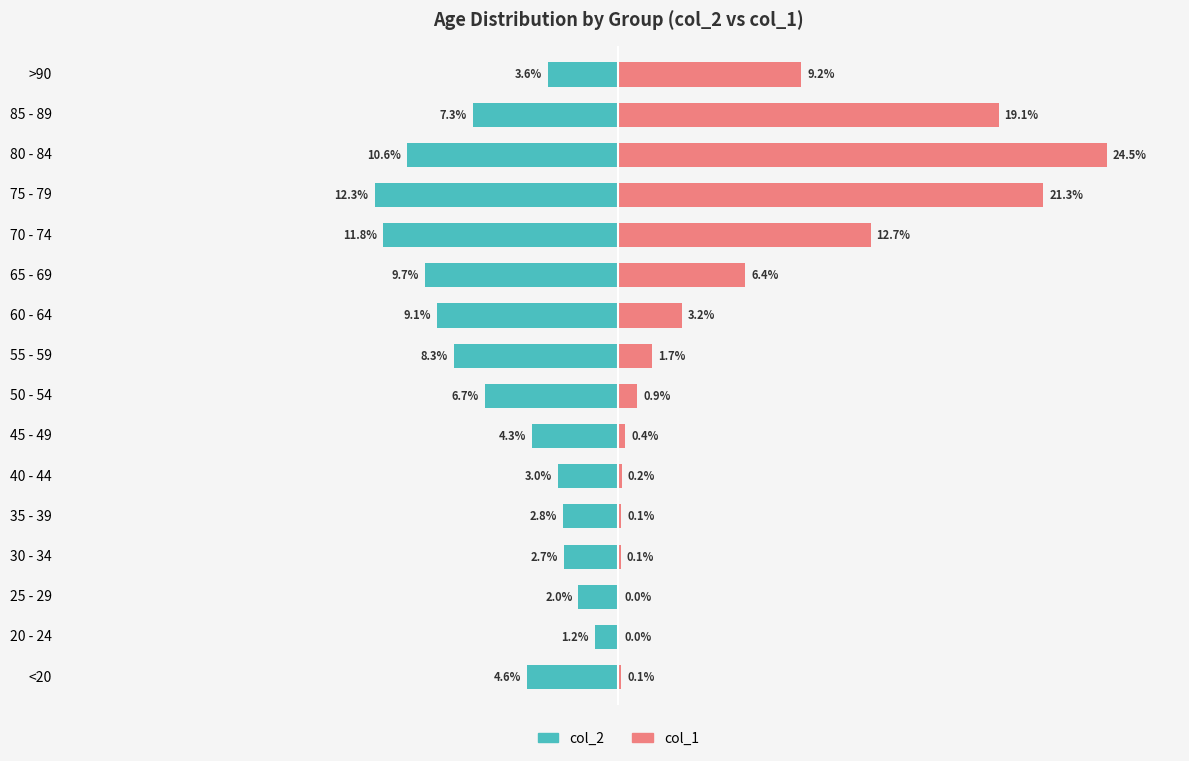

The value of col_1 (right) at 60 - 64 is 3.2. True or false?

True